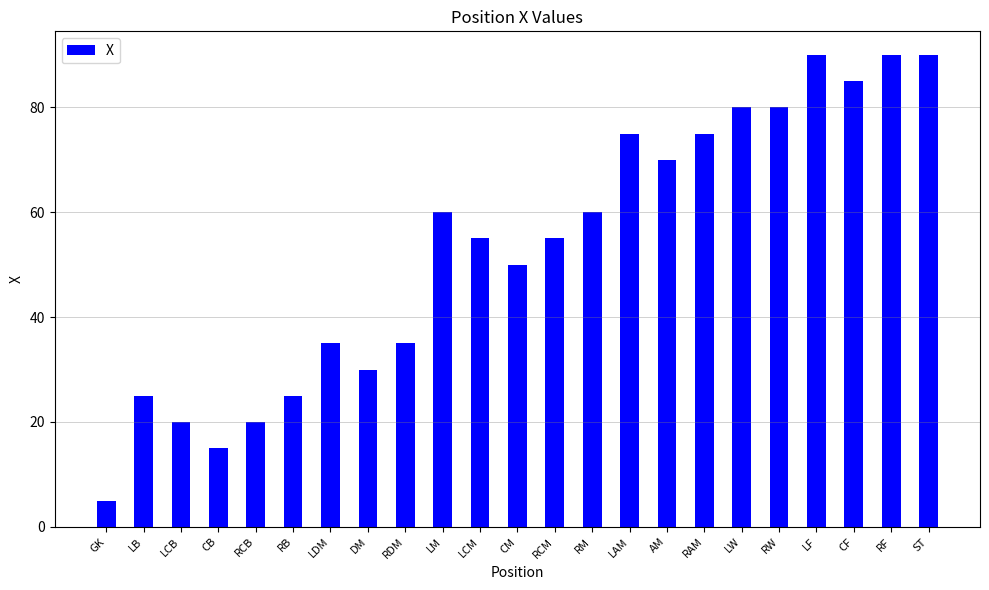

What is the minimum value shown in the chart?

5